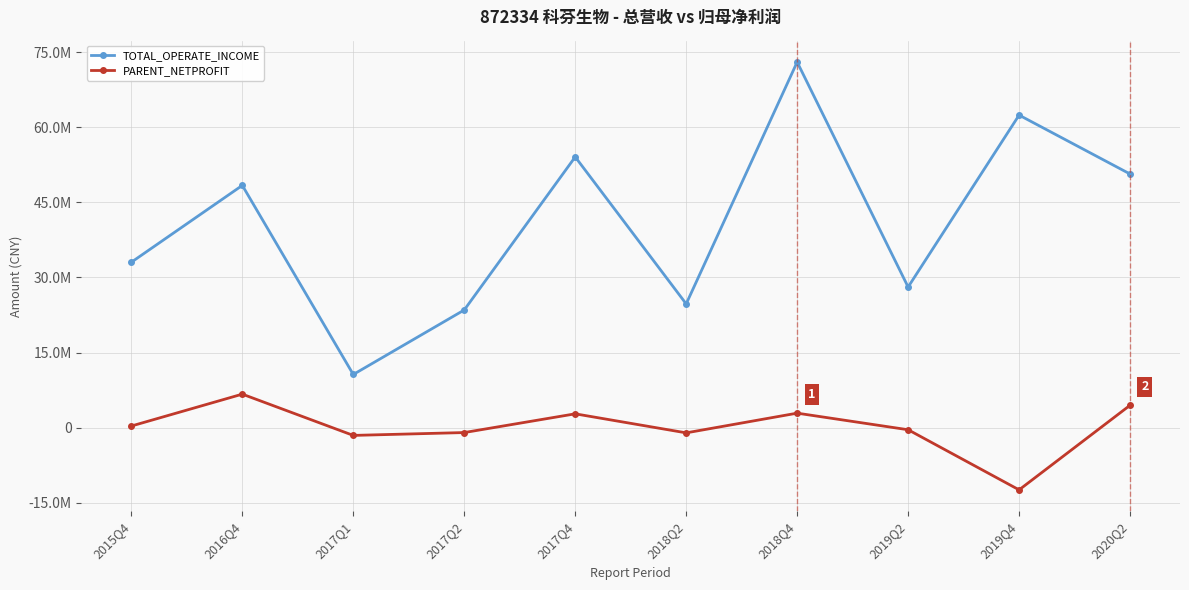

Which category has the highest value across all series?

2018Q4